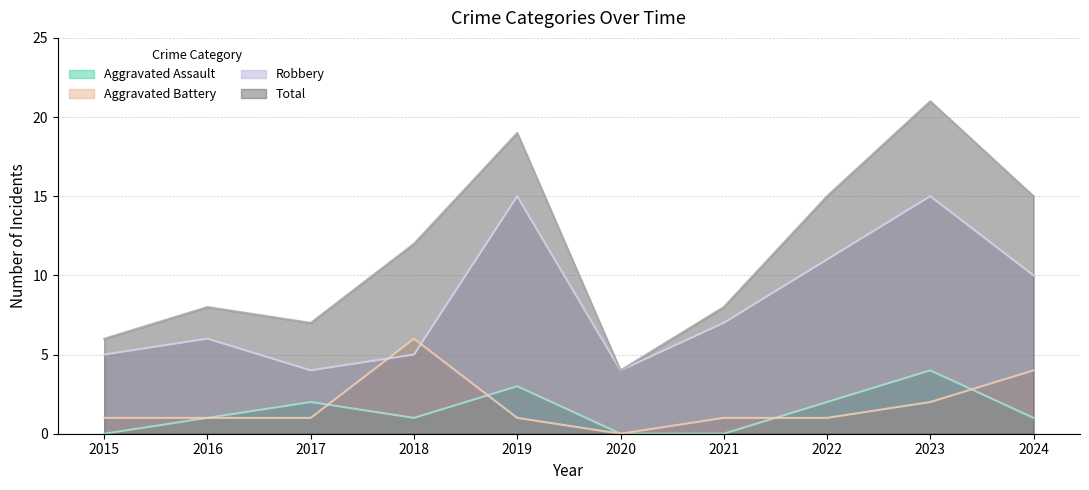

Reading left to right, extract all data points from this chart.

Aggravated Assault: 0	1	2	1	3	0	0	2	4	1
Aggravated Battery: 1	1	1	6	1	0	1	1	2	4
Robbery: 5	6	4	5	15	4	7	11	15	10
Total: 6	8	7	12	19	4	8	15	21	15